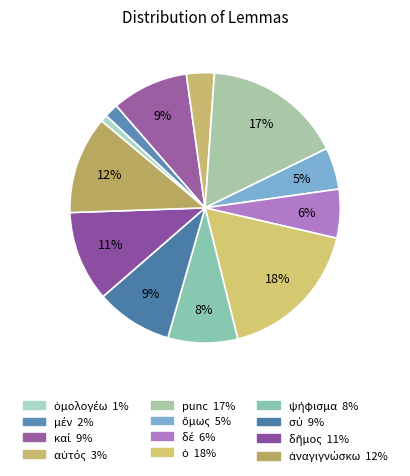

How many slices are in this pie chart?

12